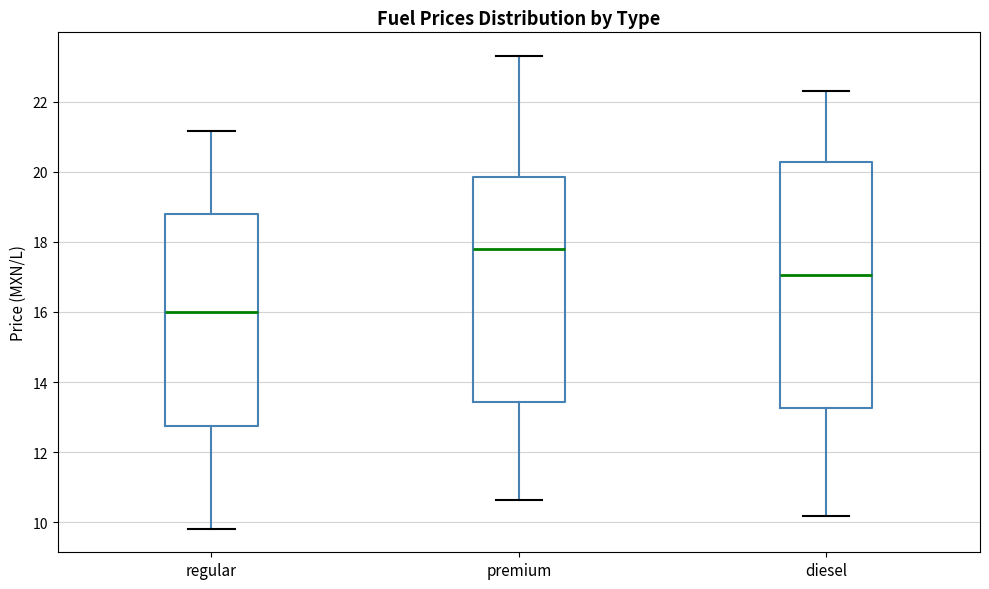

Comparing the boxes themselves (not the whiskers), which one is the tallest?

diesel